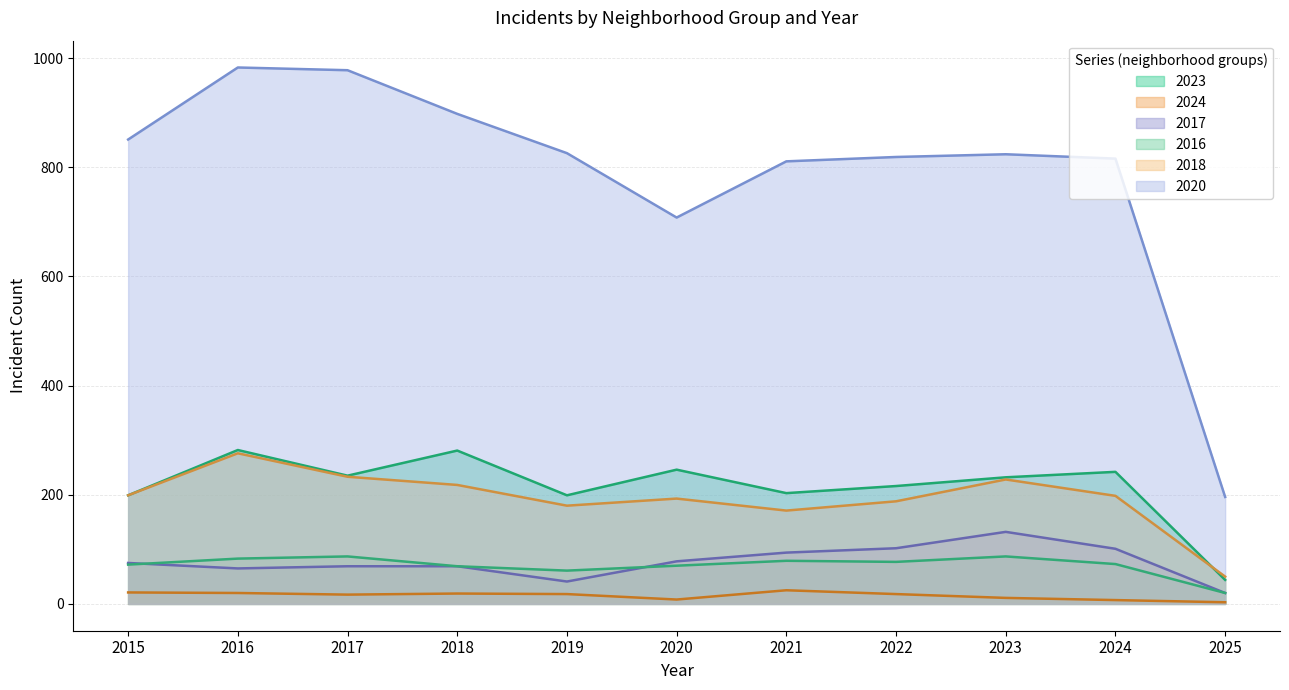

True or false: 2016 has more than 1 points higher than both neighbors.

True